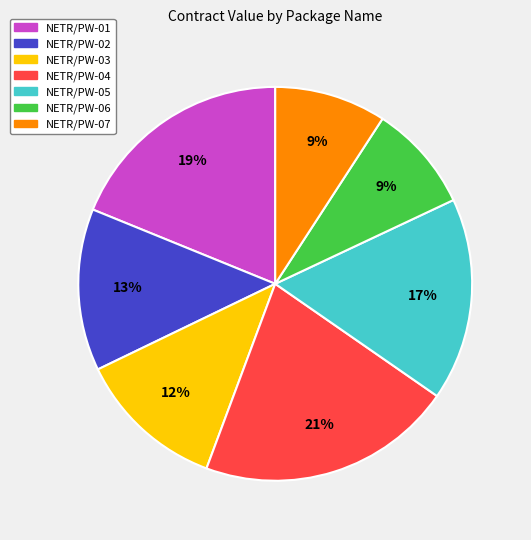

Is there a majority slice in this chart?

No